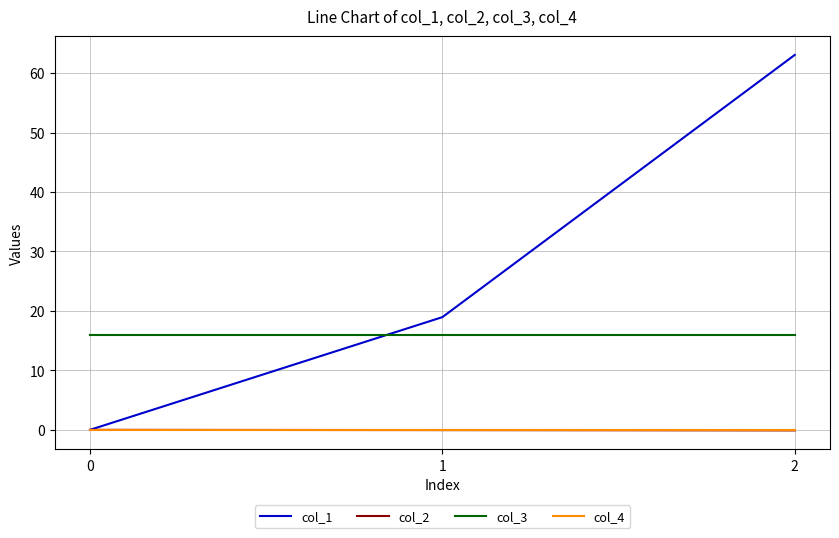

At which category is the sum across all series the highest?

2